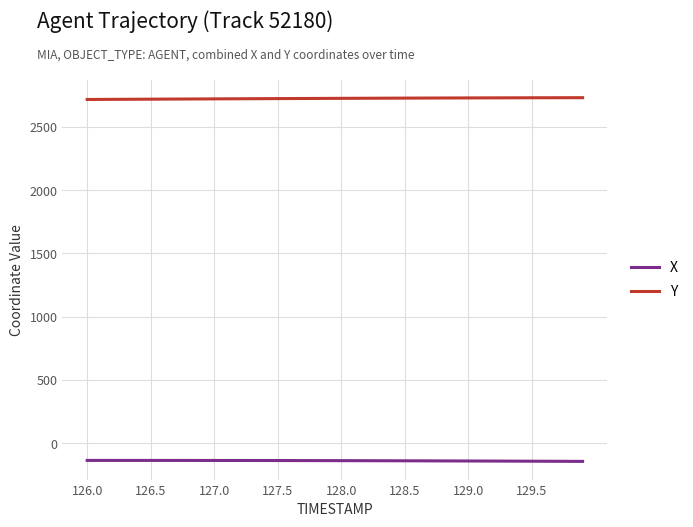

What is the smallest value displayed?

-145.2